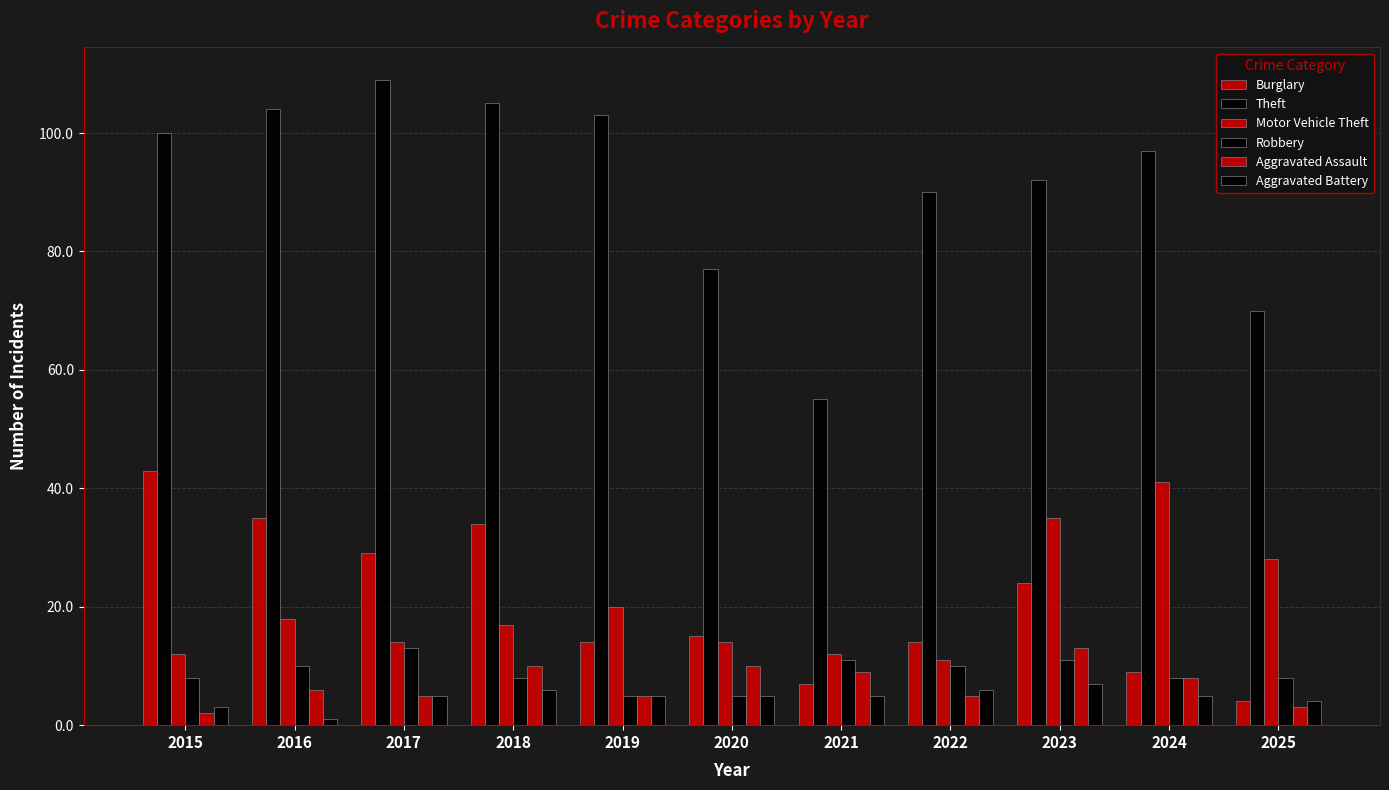

What is the difference between the maximum and minimum values in the Motor Vehicle Theft series?

30